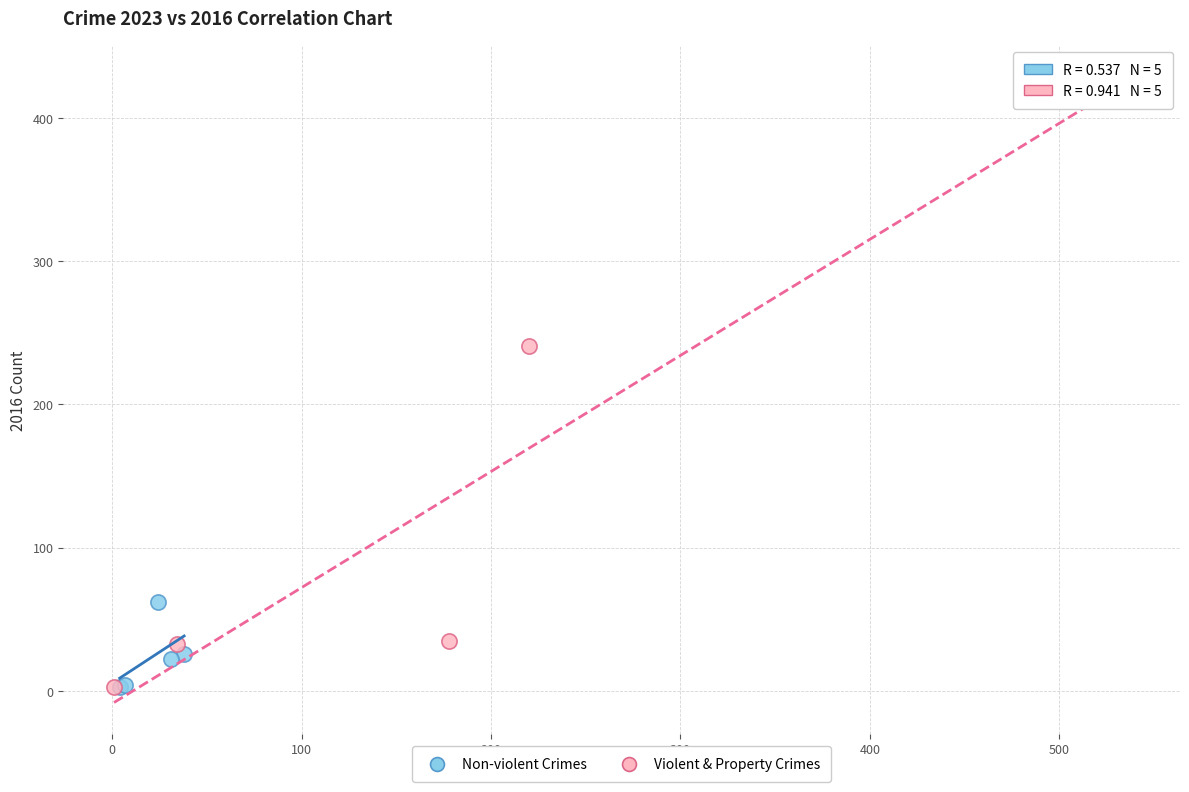

What are all the series names shown in the legend?

Non-violent Crimes, Violent & Property Crimes